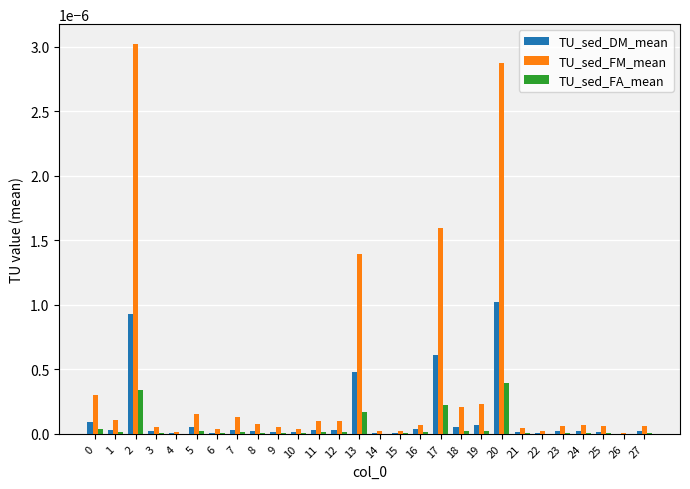

Which series changed the most between 10 and 20?

TU_sed_FM_mean